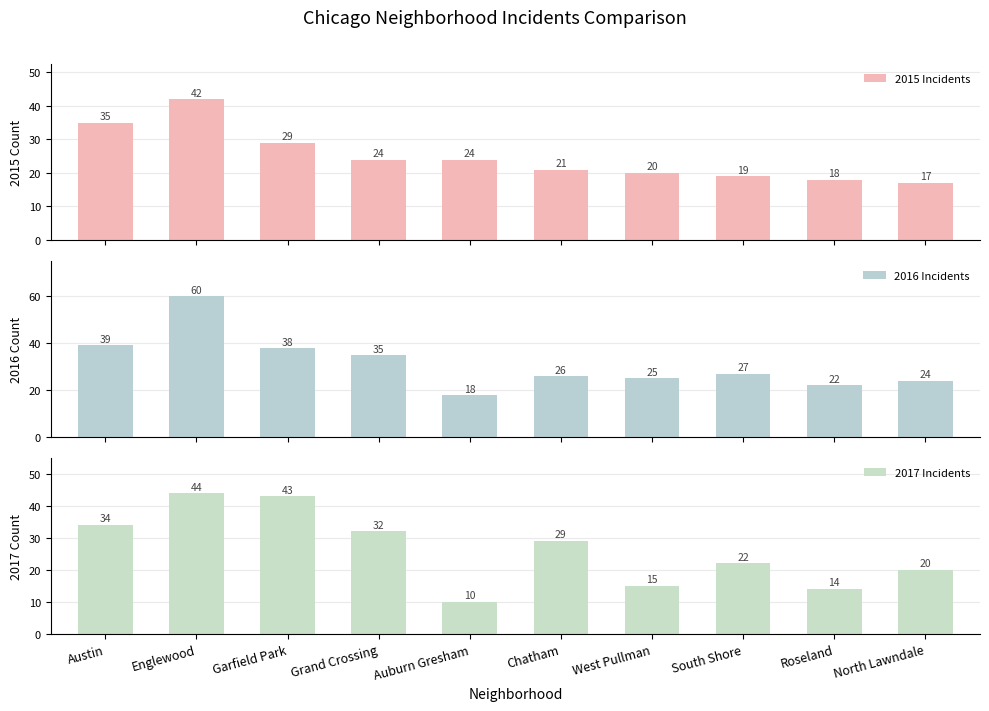

Reading left to right, what are all the values shown in this chart?

2015 Incidents: 35	42	29	24	24	21	20	19	18	17
2016 Incidents: 39	60	38	35	18	26	25	27	22	24
2017 Incidents: 34	44	43	32	10	29	15	22	14	20